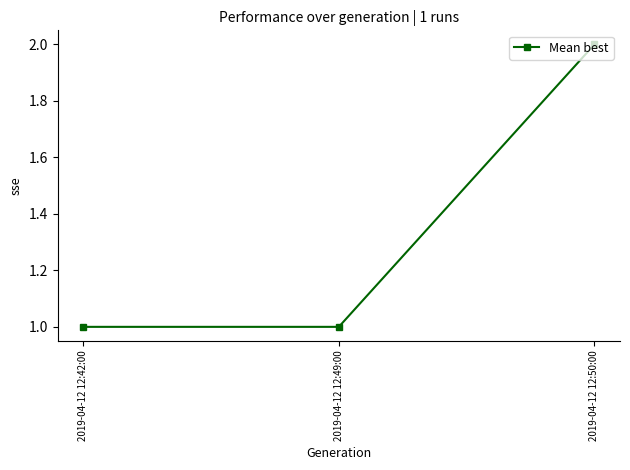

Which label corresponds to the largest value in the chart?

2019-04-12 12:50:00